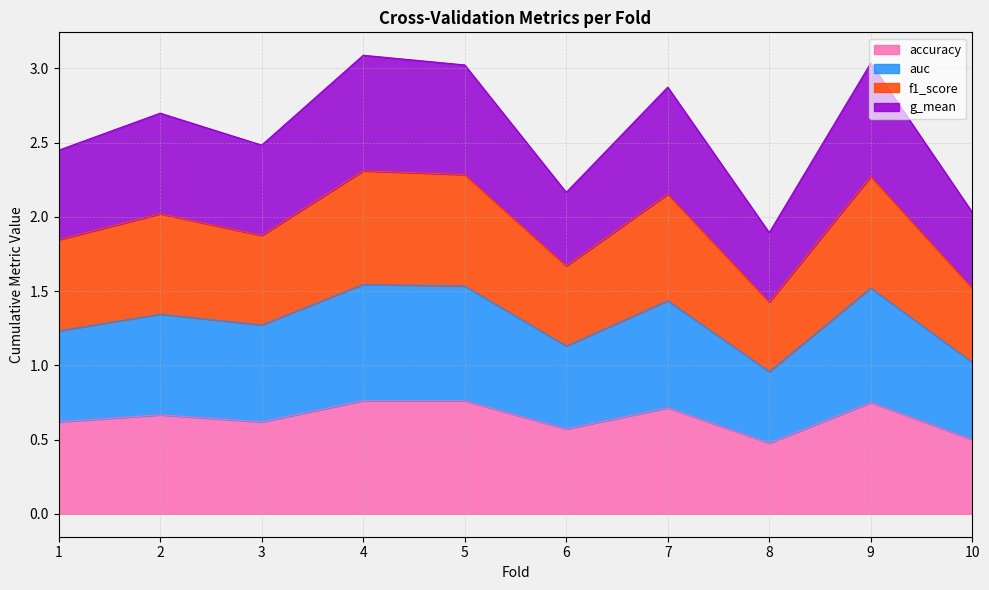

What is the total value across all series at 2?

2.7